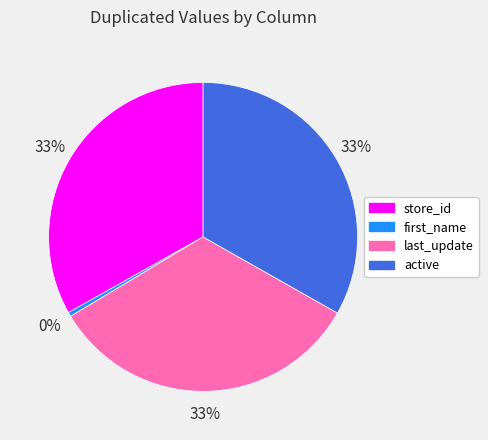

To the nearest percent, what percentage of the pie is active?

33%